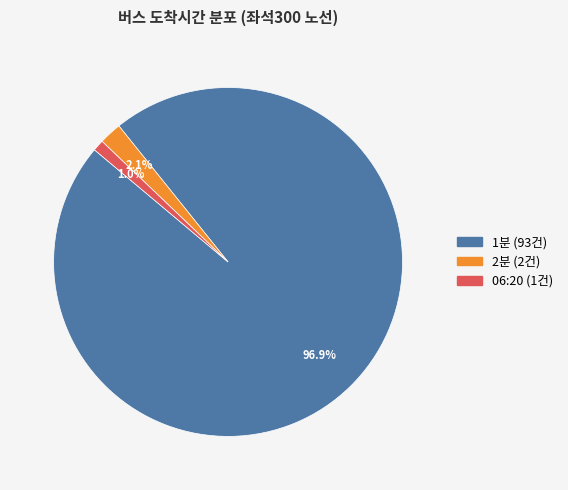

What percentage do 06:20 and 2분 together represent?

3.1%